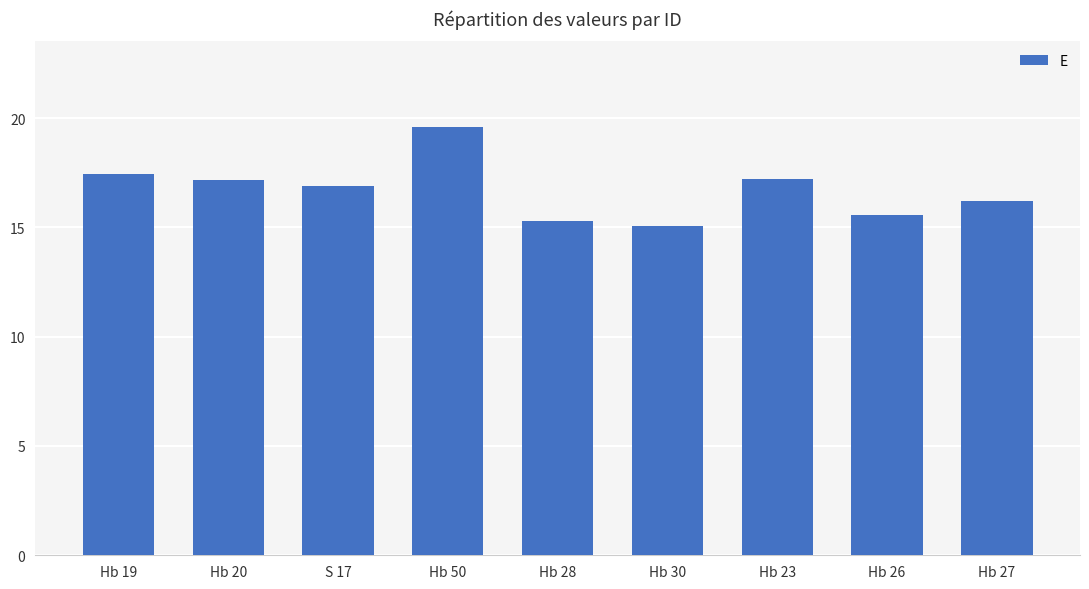

At which label does the data first exceed 16?

Hb 19